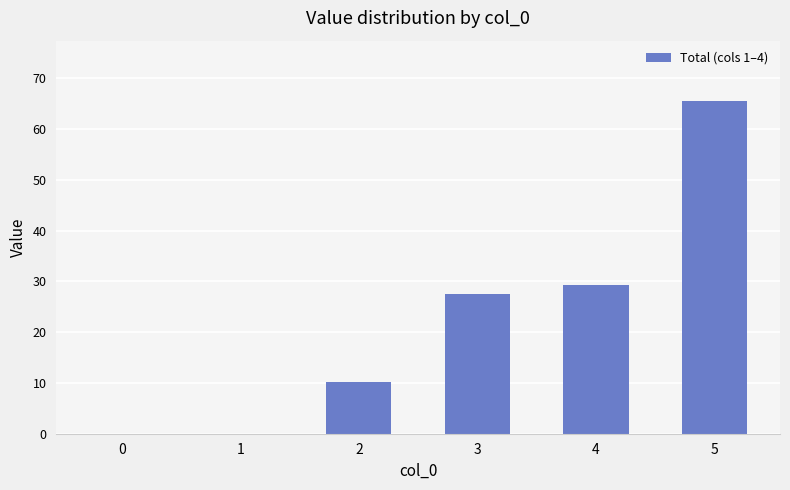

At which label is the value closest to 32?

4